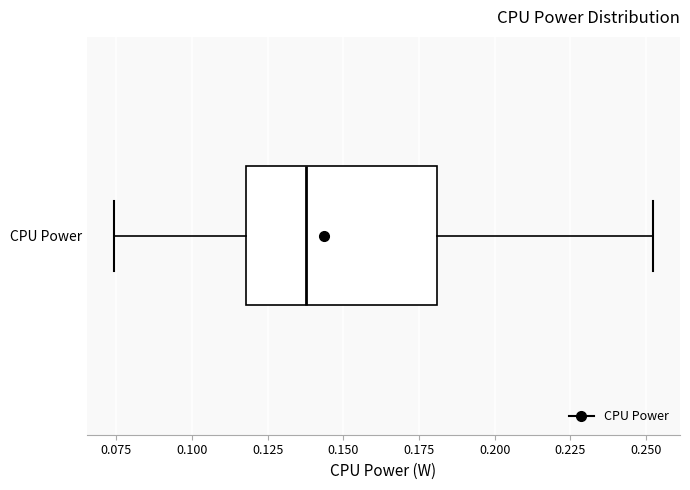

Transcribe this box plot: give where the median line is, the range the box spans, and where the two whiskers end, as read against the x-axis. The values are not printed on the chart, so give them approximately, as read against the axis.

median 0.140, box 0.120 to 0.180, whiskers 0.075 to 0.250